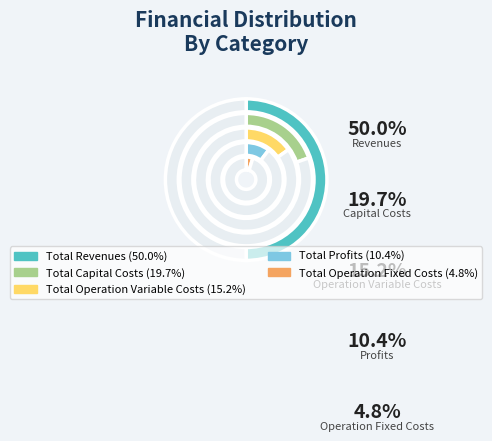

To the nearest percent, what is the average slice percentage?

20%